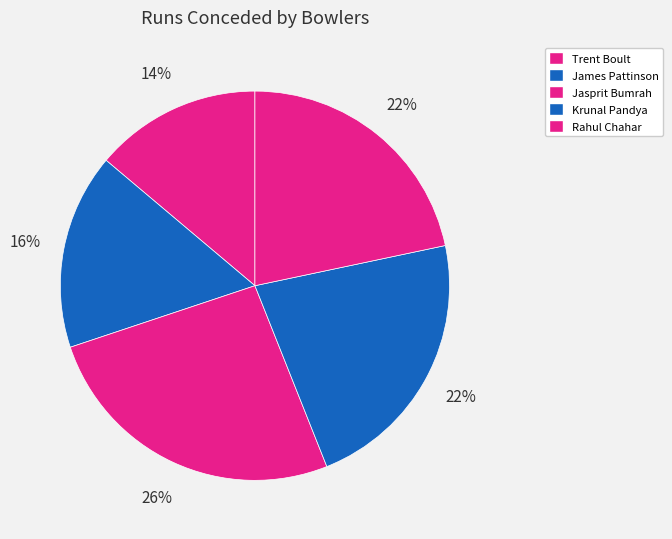

Between Trent Boult and Rahul Chahar, which is larger?

Rahul Chahar